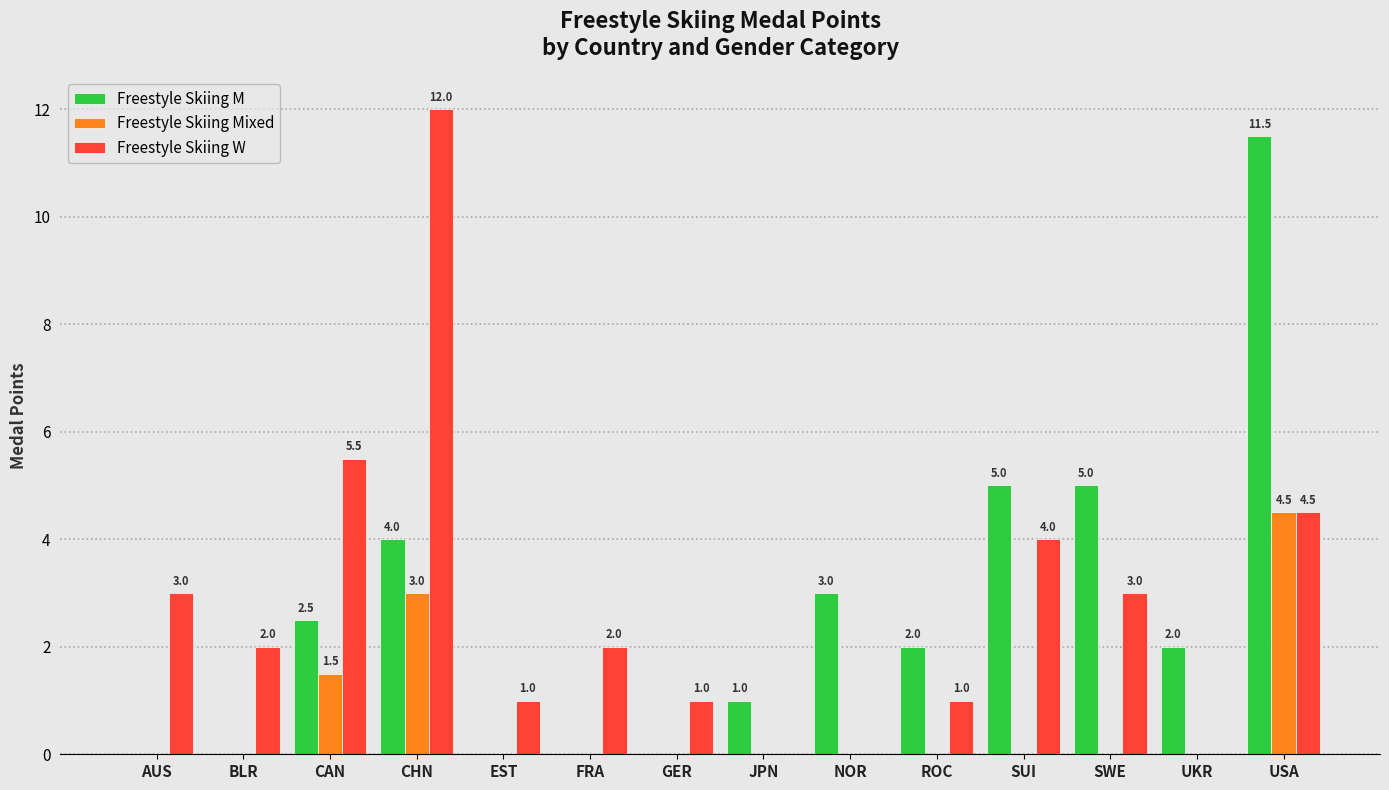

Reading left to right, what are all the values shown in this chart?

Freestyle Skiing M: AUS=0.0	BLR=0.0	CAN=2.5	CHN=4.0	EST=0.0	FRA=0.0	GER=0.0	JPN=1.0	NOR=3.0	ROC=2.0	SUI=5.0	SWE=5.0	UKR=2.0	USA=11.5
Freestyle Skiing Mixed: AUS=0.0	BLR=0.0	CAN=1.5	CHN=3.0	EST=0.0	FRA=0.0	GER=0.0	JPN=0.0	NOR=0.0	ROC=0.0	SUI=0.0	SWE=0.0	UKR=0.0	USA=4.5
Freestyle Skiing W: AUS=3.0	BLR=2.0	CAN=5.5	CHN=12.0	EST=1.0	FRA=2.0	GER=1.0	JPN=0.0	NOR=0.0	ROC=1.0	SUI=4.0	SWE=3.0	UKR=0.0	USA=4.5